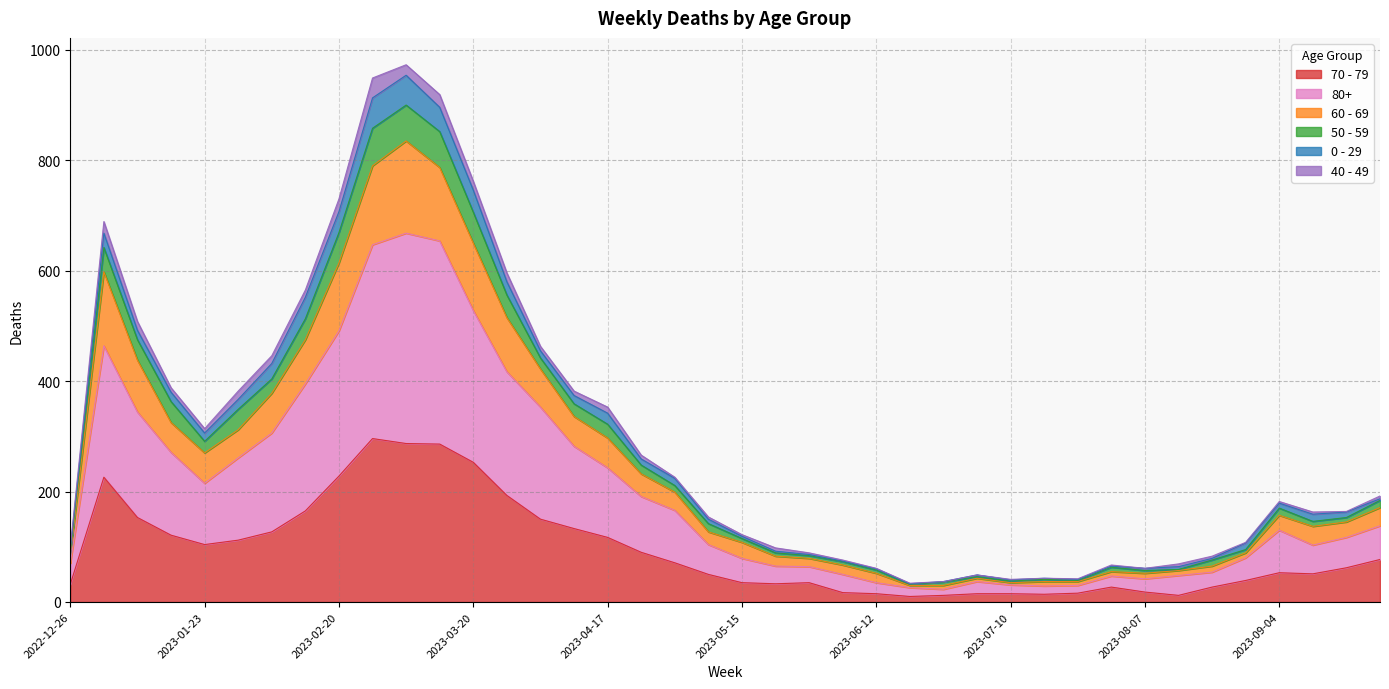

True or false: 80+ has a value of 22 at 2023-07-31.

False